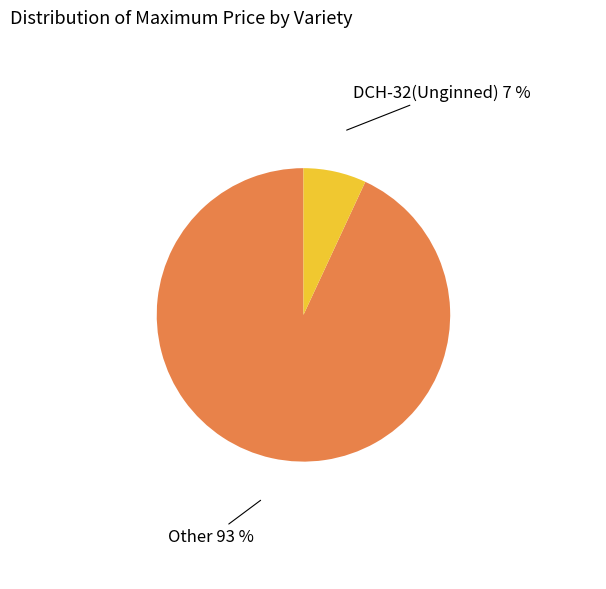

To the nearest percent, what is the average slice percentage?

50%